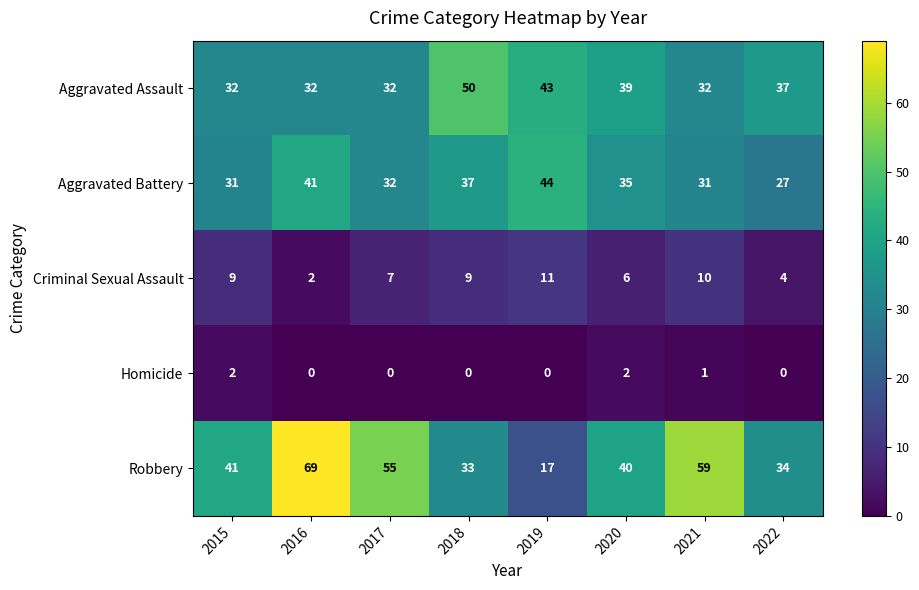

Rank the series by their maximum value, from lowest to highest.

Homicide, Criminal Sexual Assault, Aggravated Battery, Aggravated Assault, Robbery